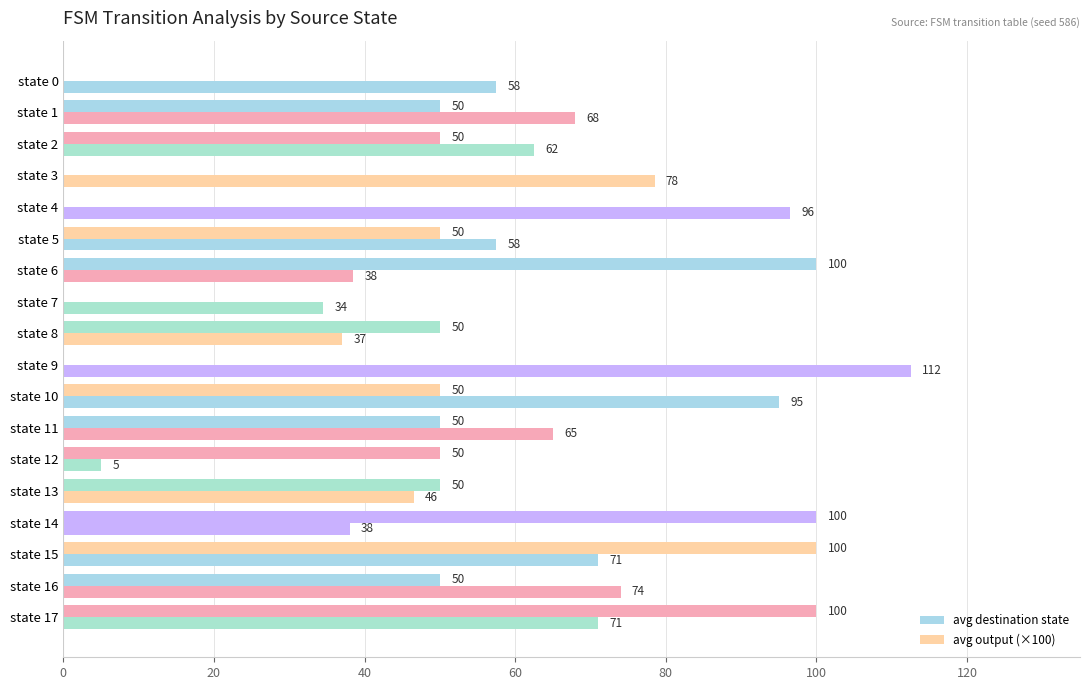

What is the difference between the second highest and second lowest values in the avg output (×100) series?

100.0